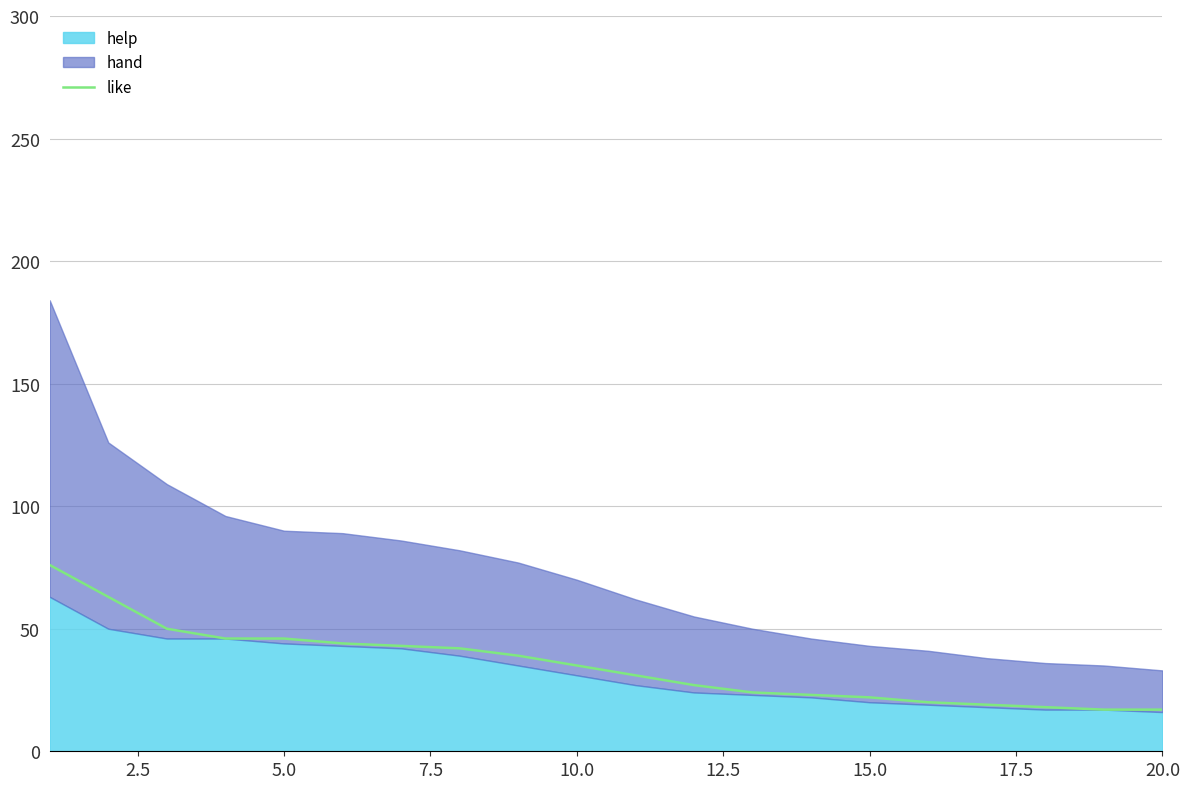

Reading right to left, list all the values displayed in this chart.

17	17	18	19	20	22	23	24	27	31	35	39	42	43	44	46	46	50	63	76